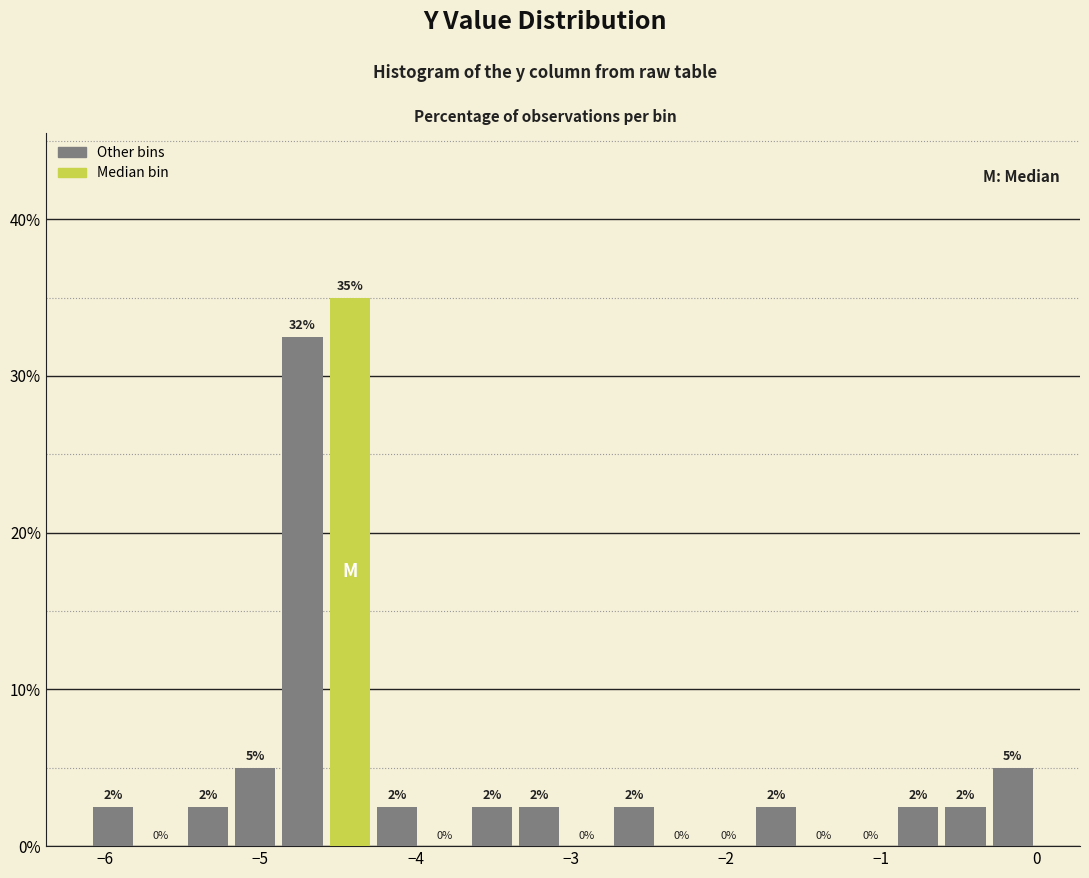

Read against the x-axis, roughly where is the centre of the tallest bar?

-4.4